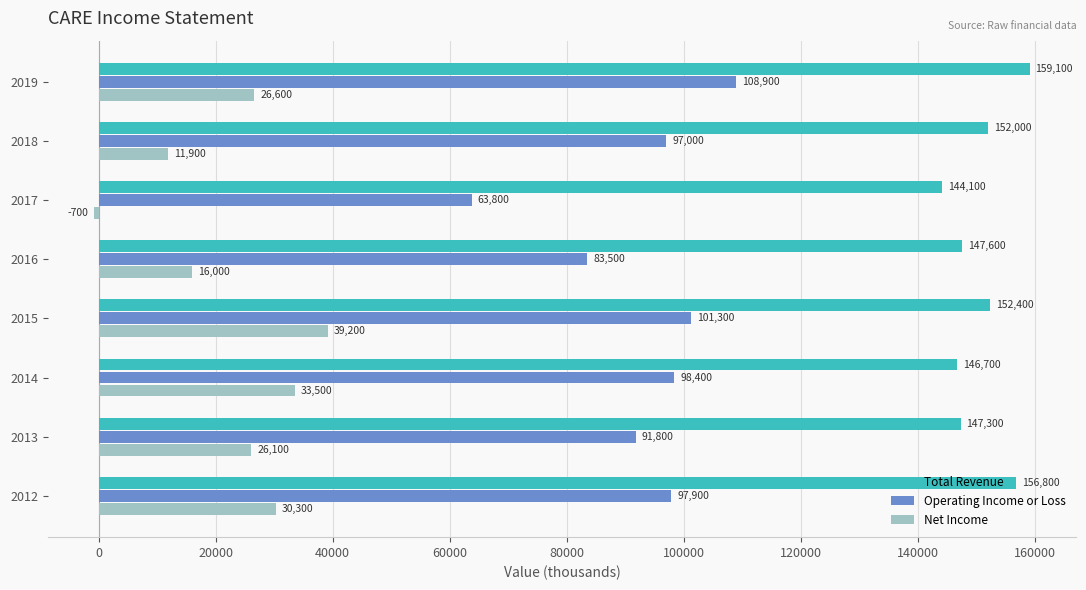

Is it true that Operating Income or Loss equals 42414 at 2014?

False